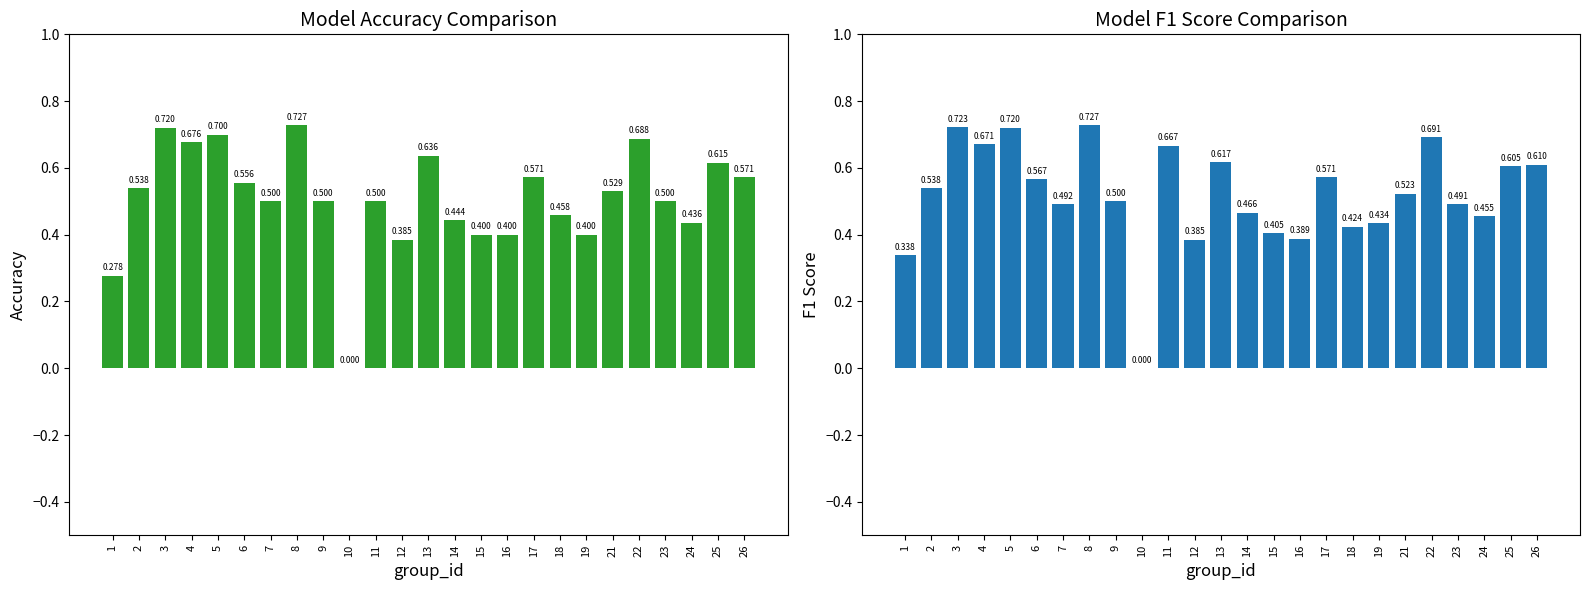

At which category is the sum across all series the highest?

8